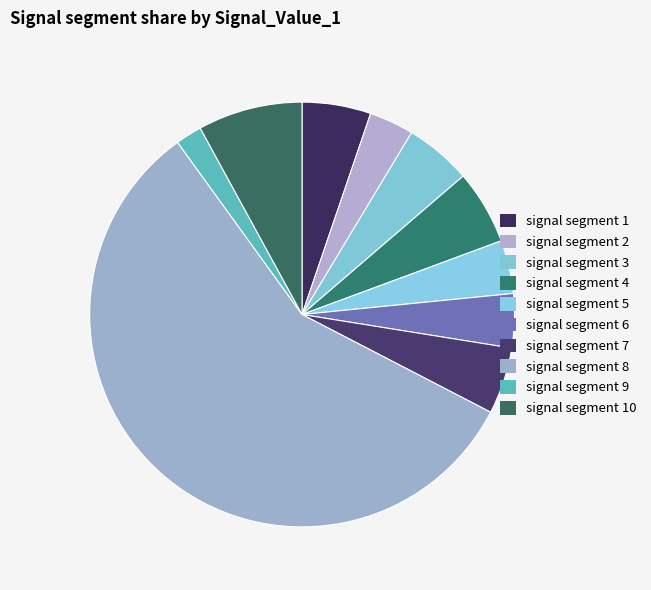

The signal segment 5 slice represents 9% of the pie. True or false?

False